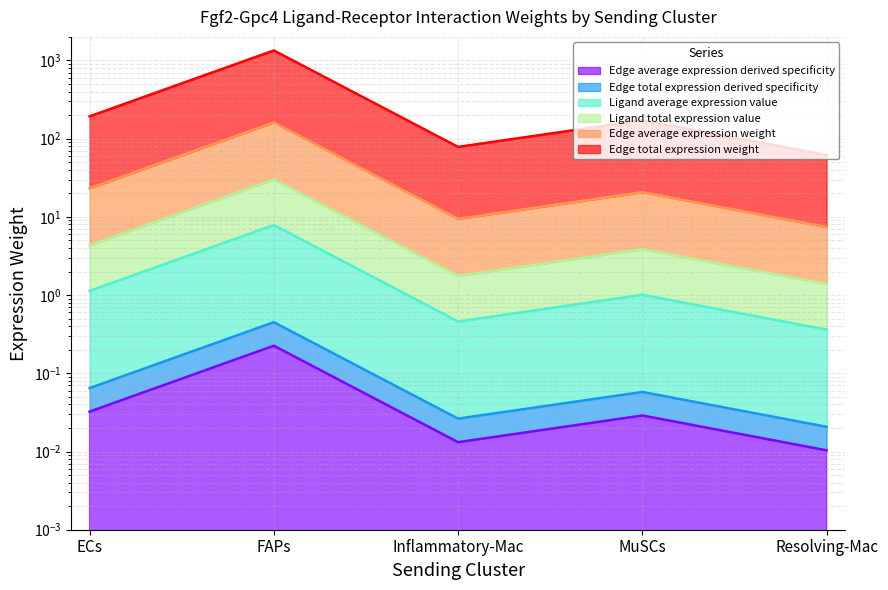

In Edge total expression derived specificity, how many points are lower than both neighbors (excluding endpoints)?

1